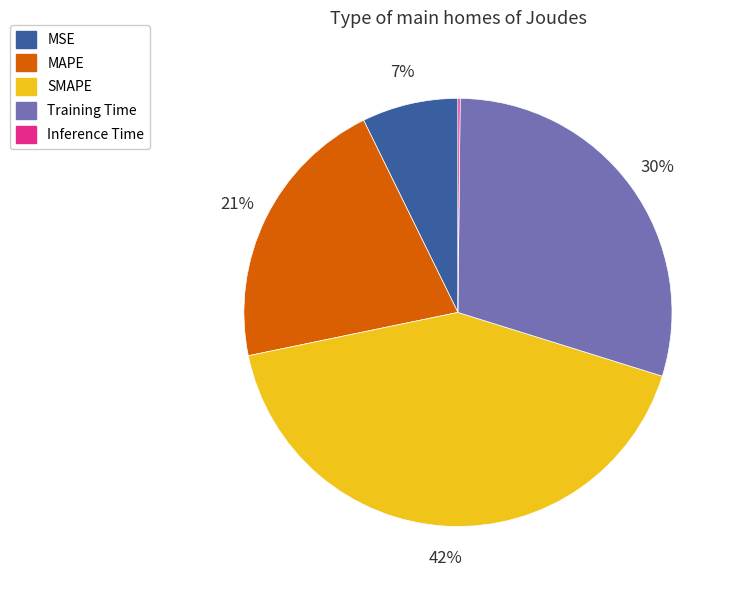

What percentage is the Training Time slice, to the nearest percent?

30%